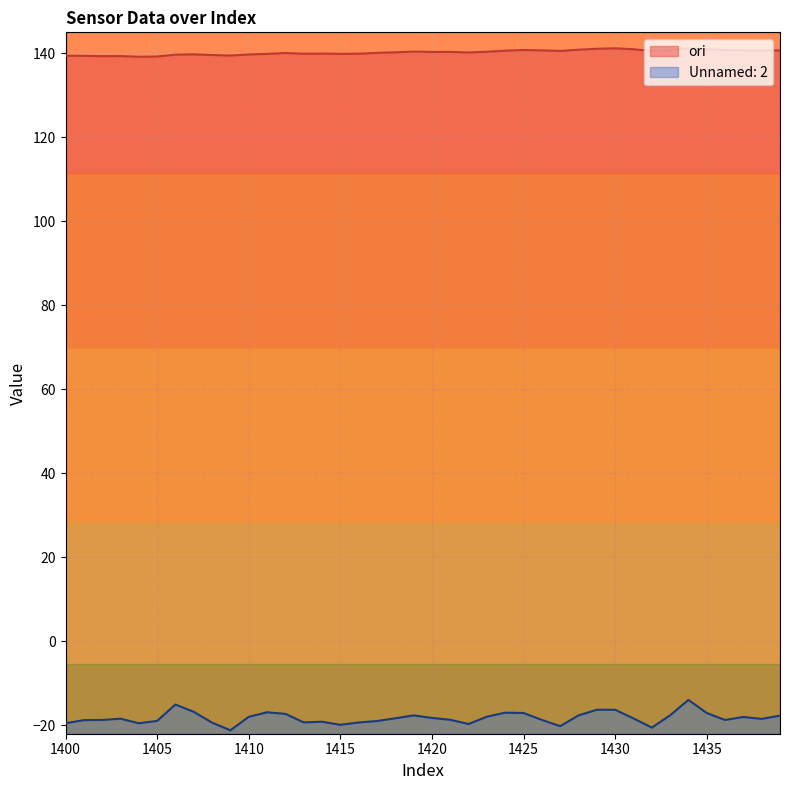

What are all the series names shown in the legend?

ori, Unnamed: 2